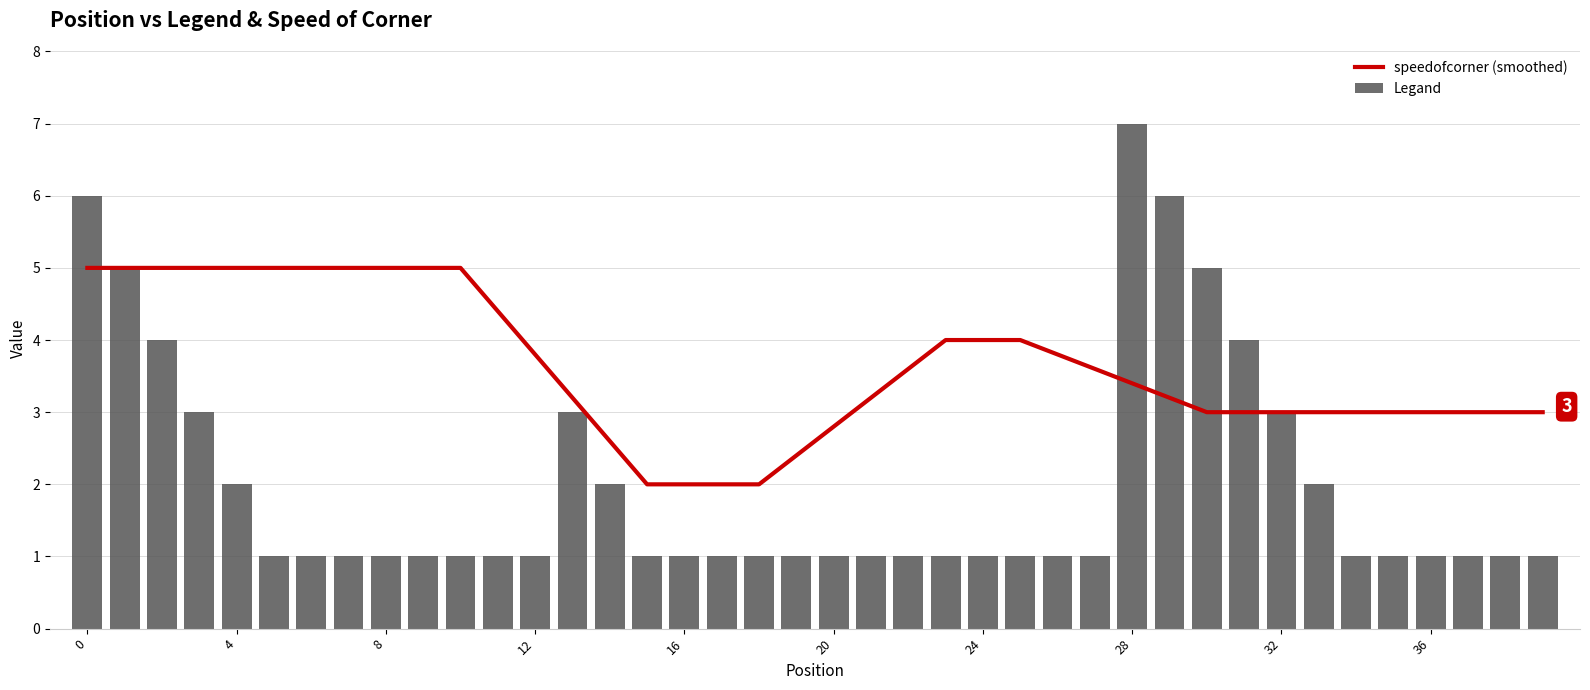

Which series has the largest total across all categories?

speedofcorner (smoothed)